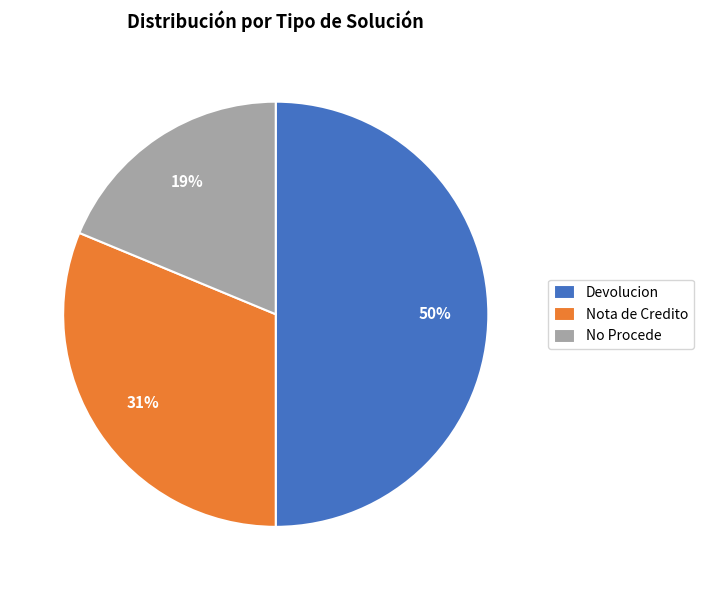

Does No Procede account for over 50% of the chart?

No